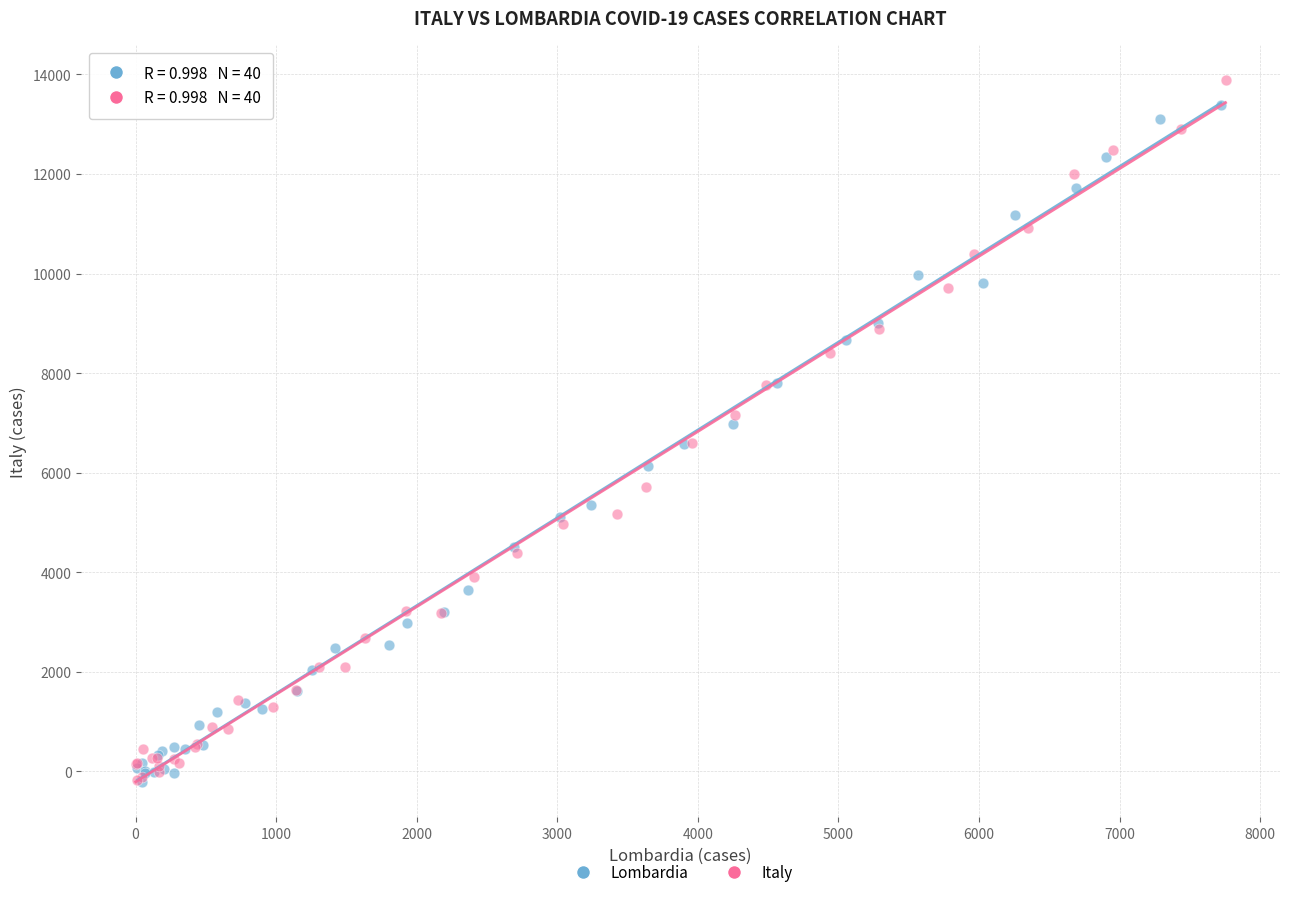

What are all the series names shown in the legend?

Lombardia, Italy